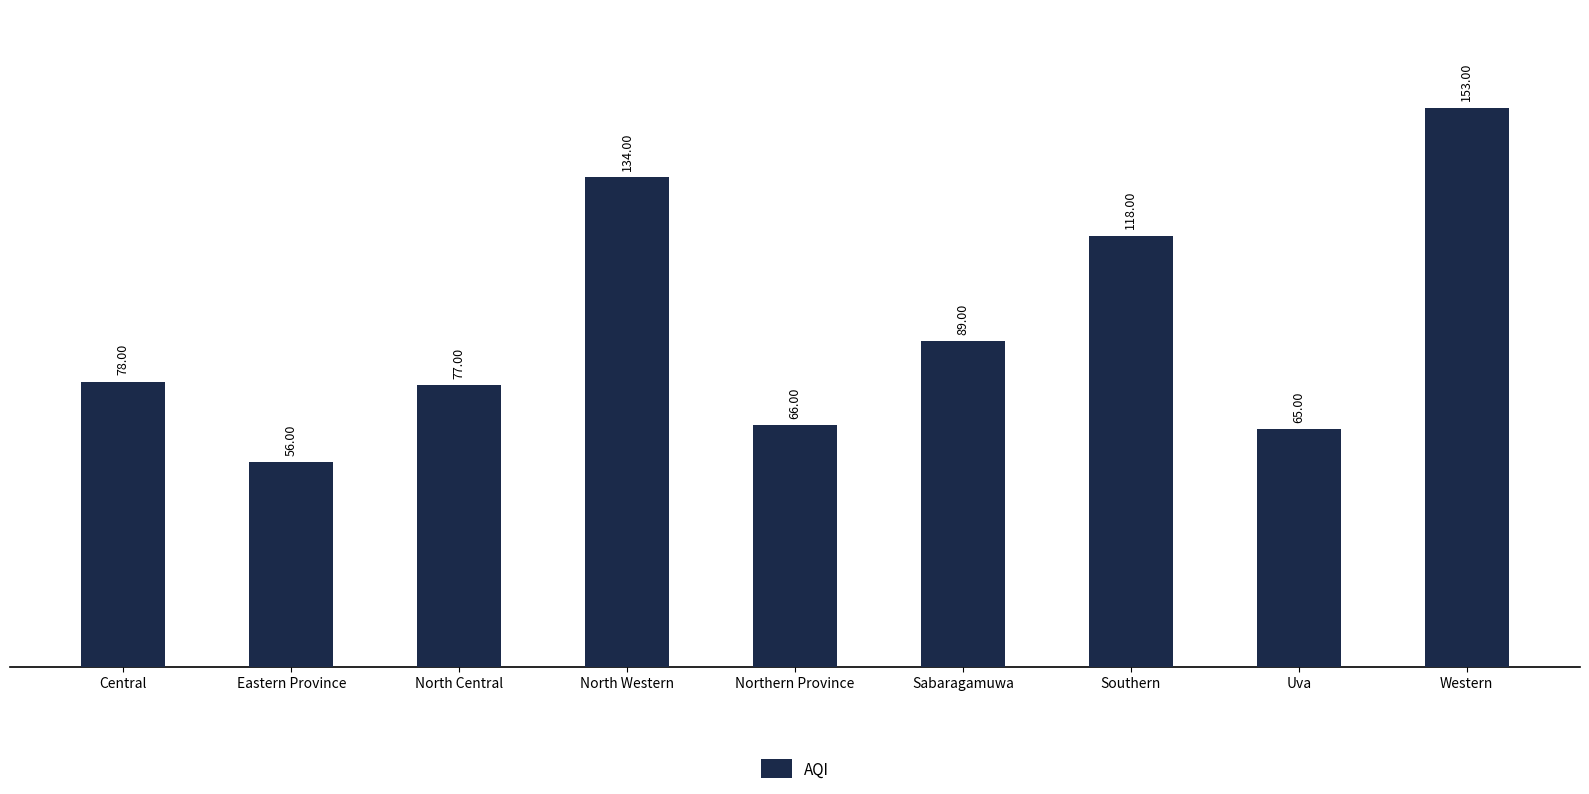

What is the difference between the maximum and minimum values?

97